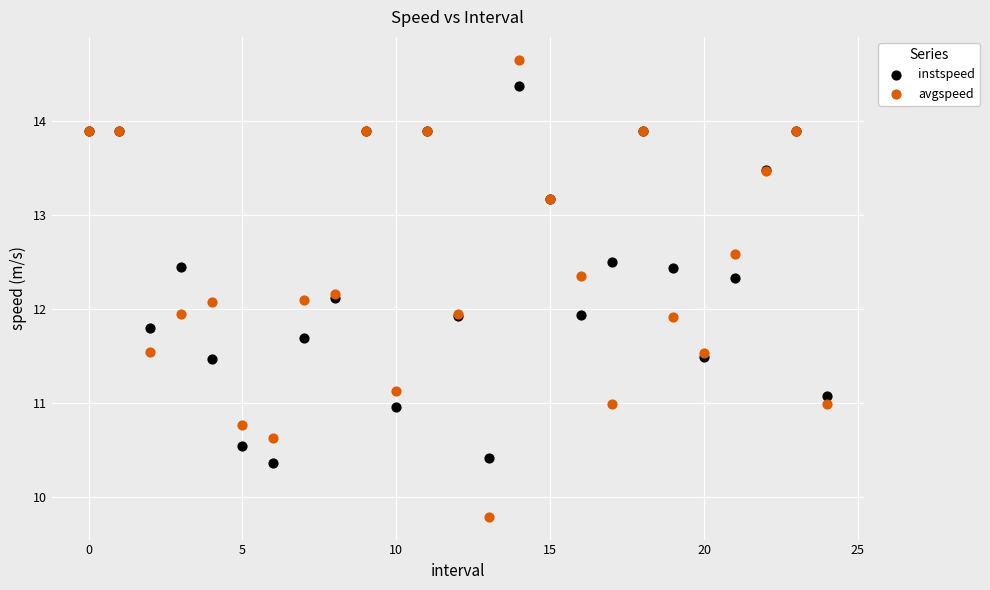

Which series has the largest Y range (max minus min)?

avgspeed